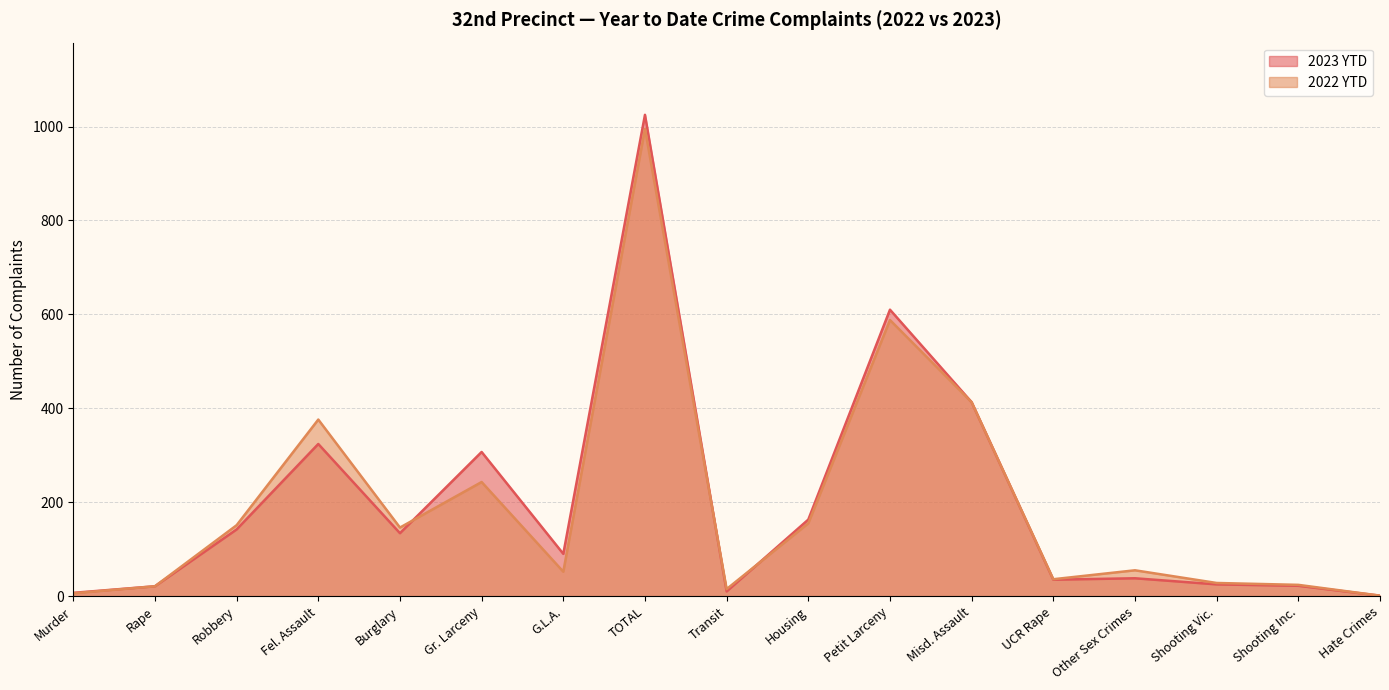

True or false: 2022 YTD has a value of 246 at Burglary.

False